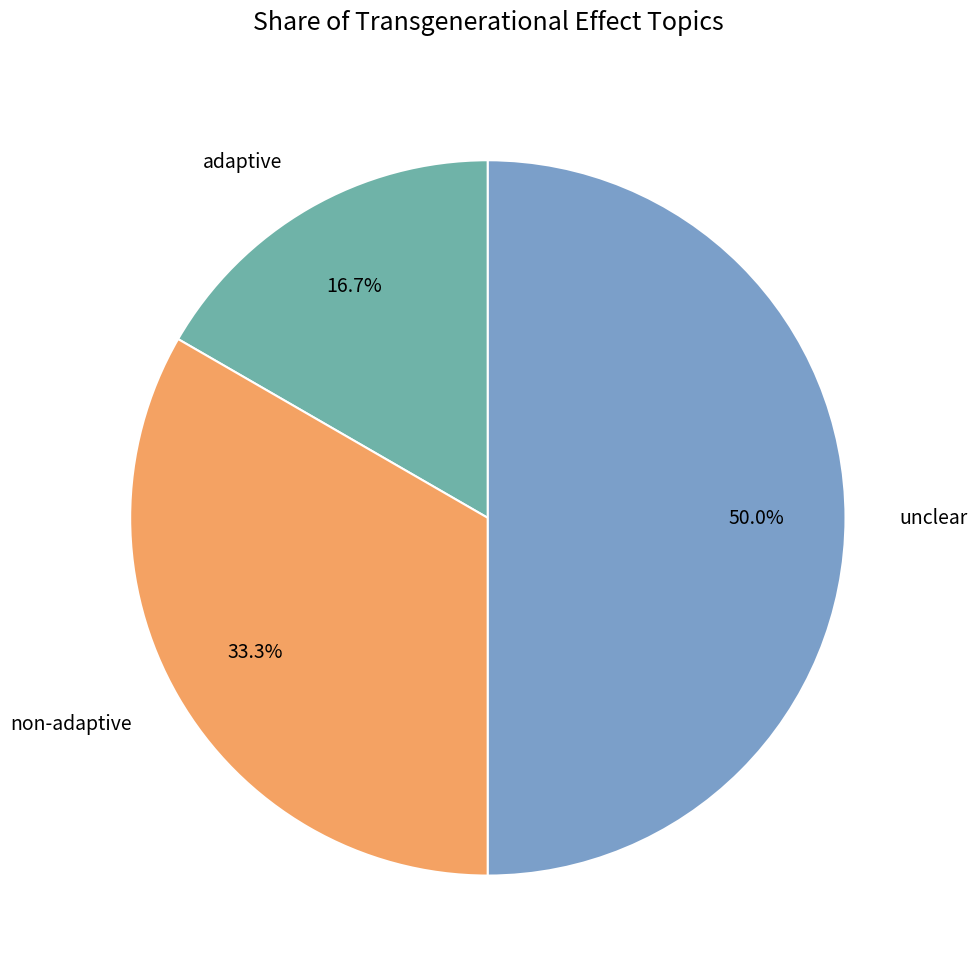

Is the sum of adaptive and unclear greater than half?

Yes